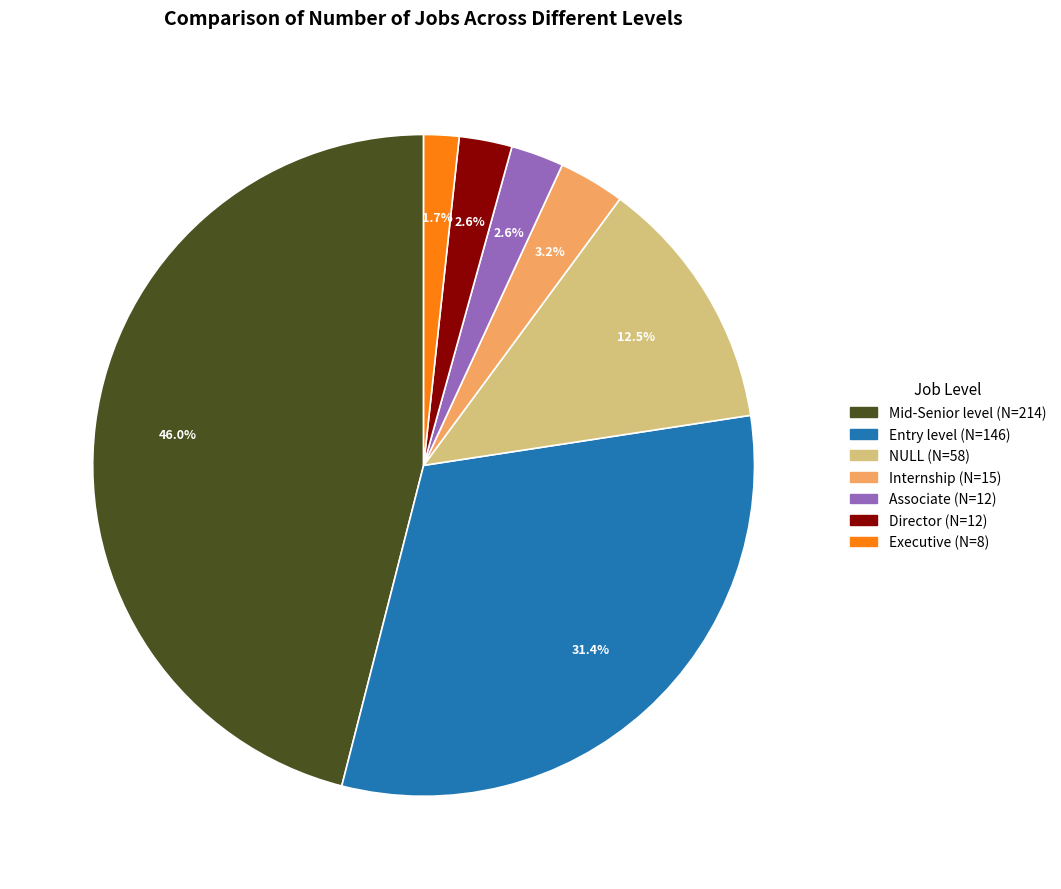

Is the sum of Associate and Director greater than half?

No